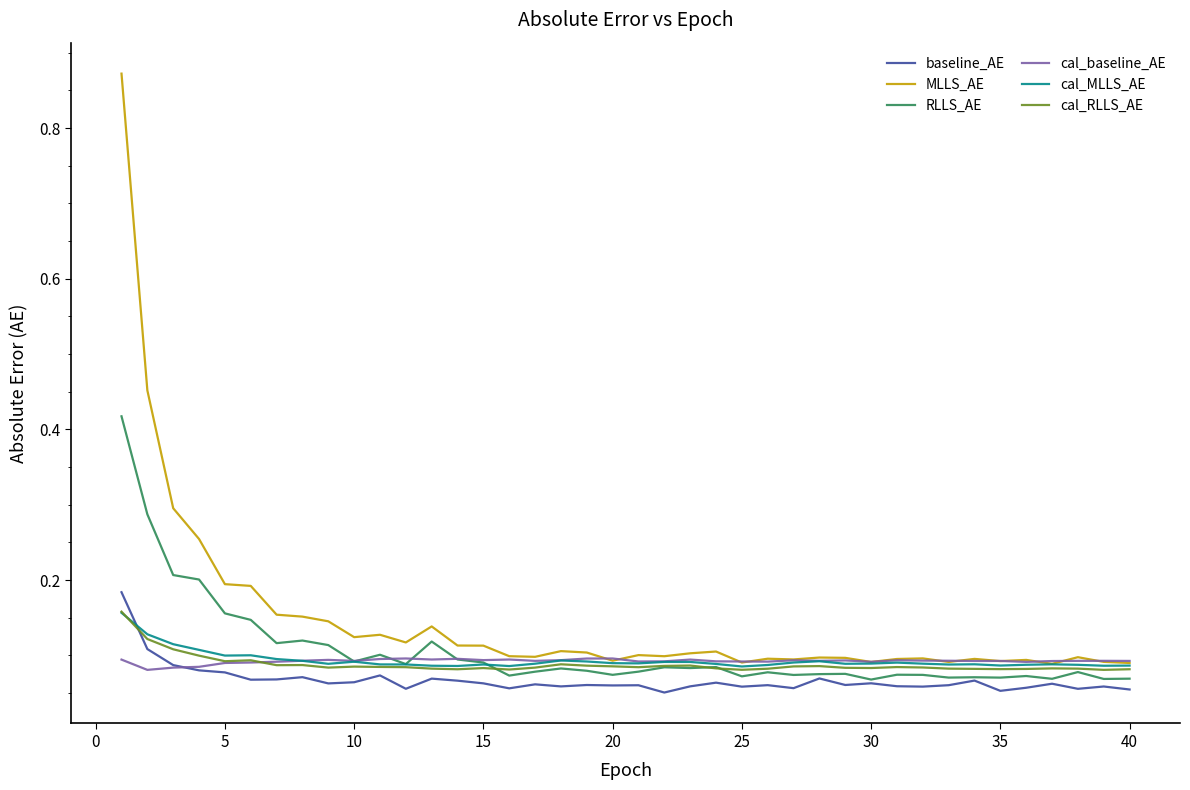

Count the cal_RLLS_AE values in the range 0 to 1.

40